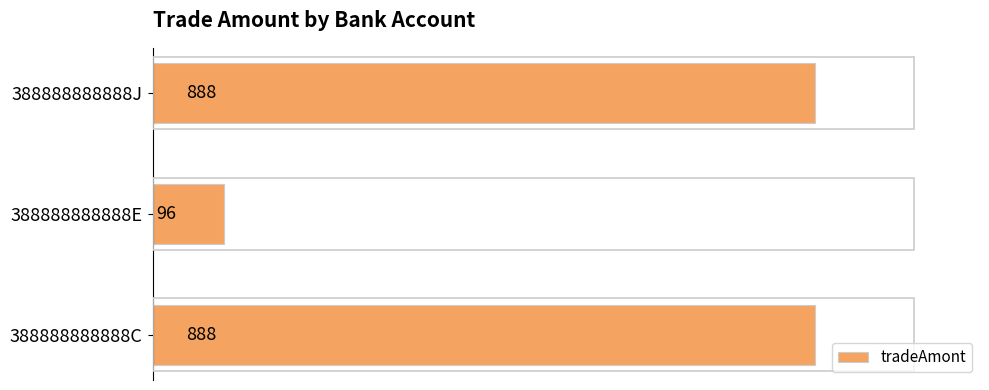

The value at 388888888888E is 134. True or false?

False